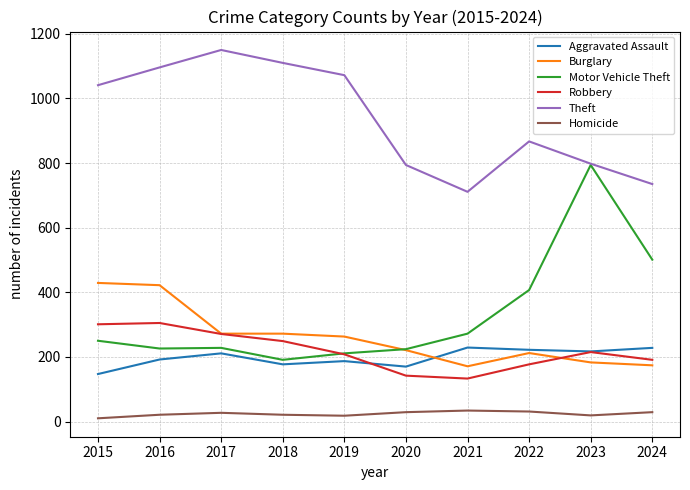

Which series has the widest spread of values?

Motor Vehicle Theft